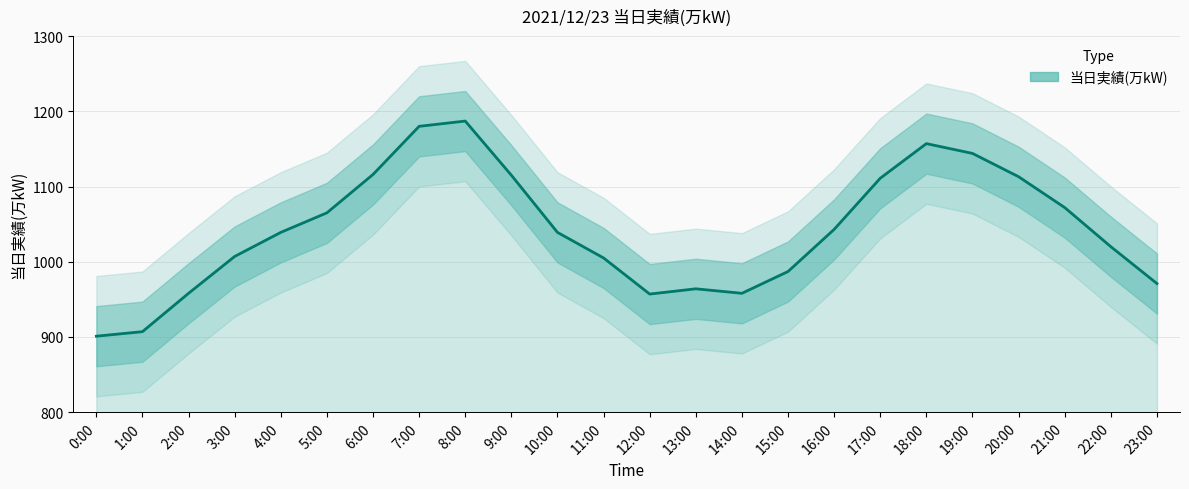

List the labels in order of value, smallest first.

0:00, 1:00, 12:00, 2:00, 14:00, 13:00, 23:00, 15:00, 11:00, 3:00, 22:00, 4:00, 10:00, 16:00, 5:00, 21:00, 17:00, 20:00, 9:00, 6:00, 19:00, 18:00, 7:00, 8:00